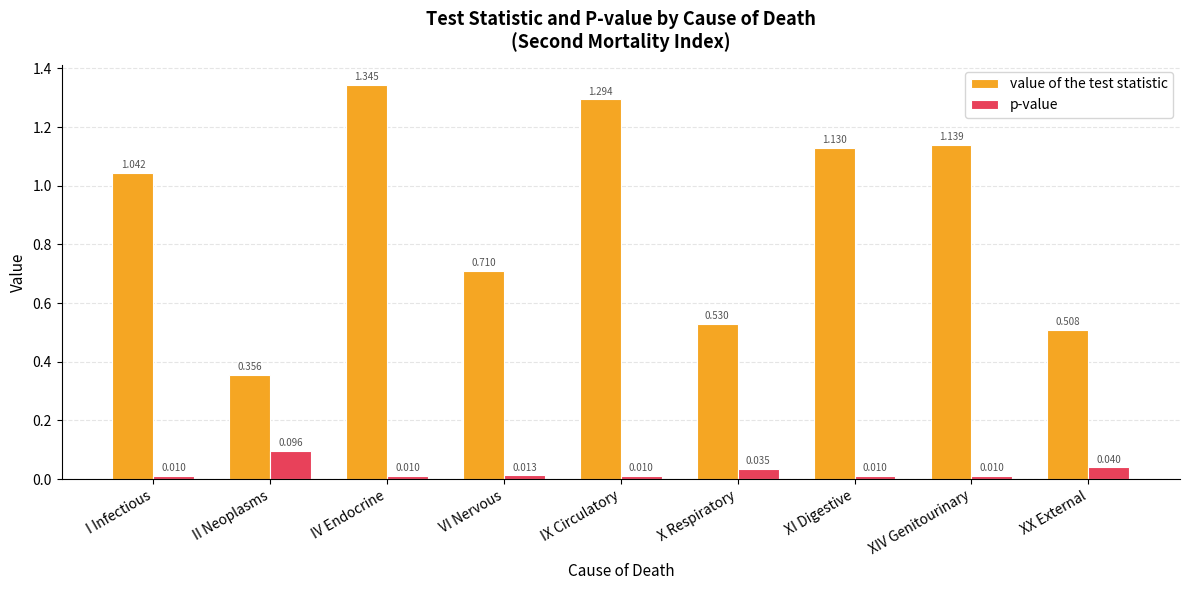

What position from the right is I Infectious?

9